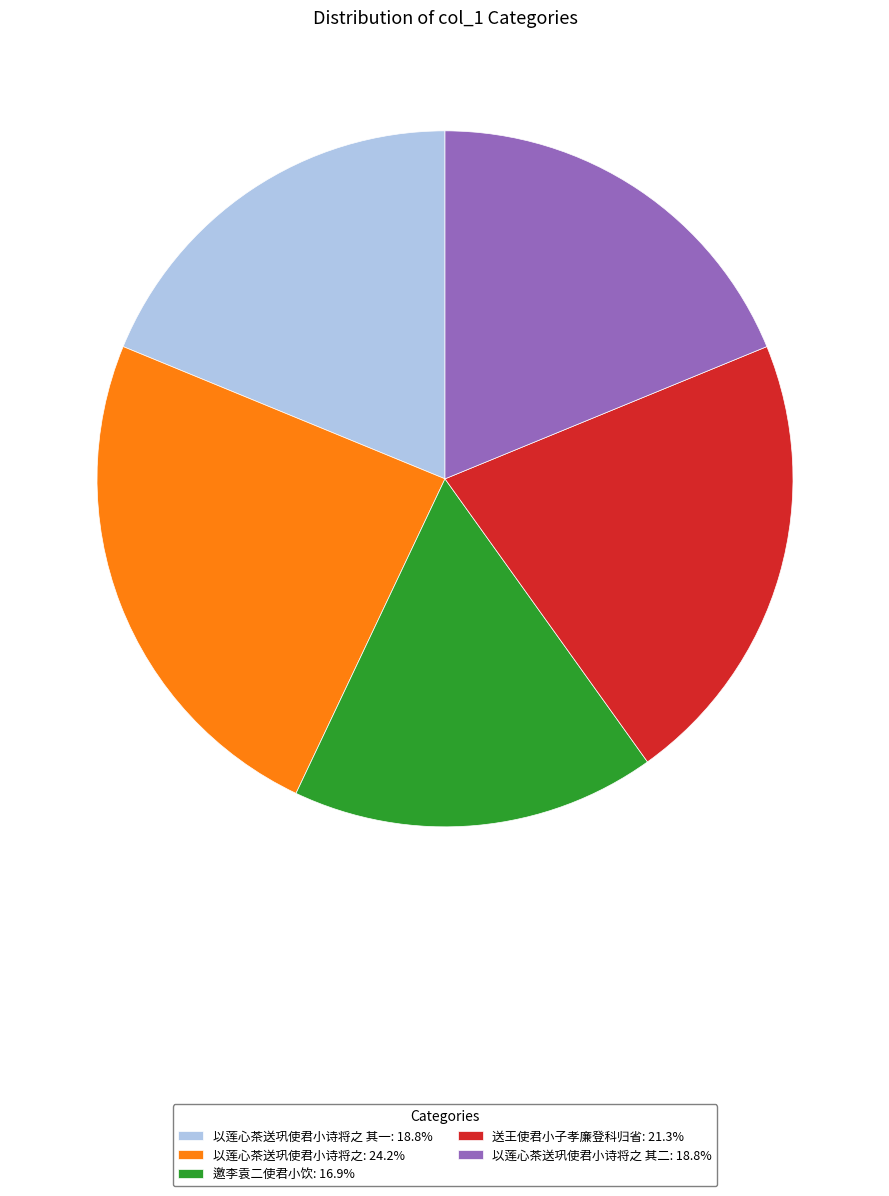

Is there any slice that represents more than half of the pie?

No